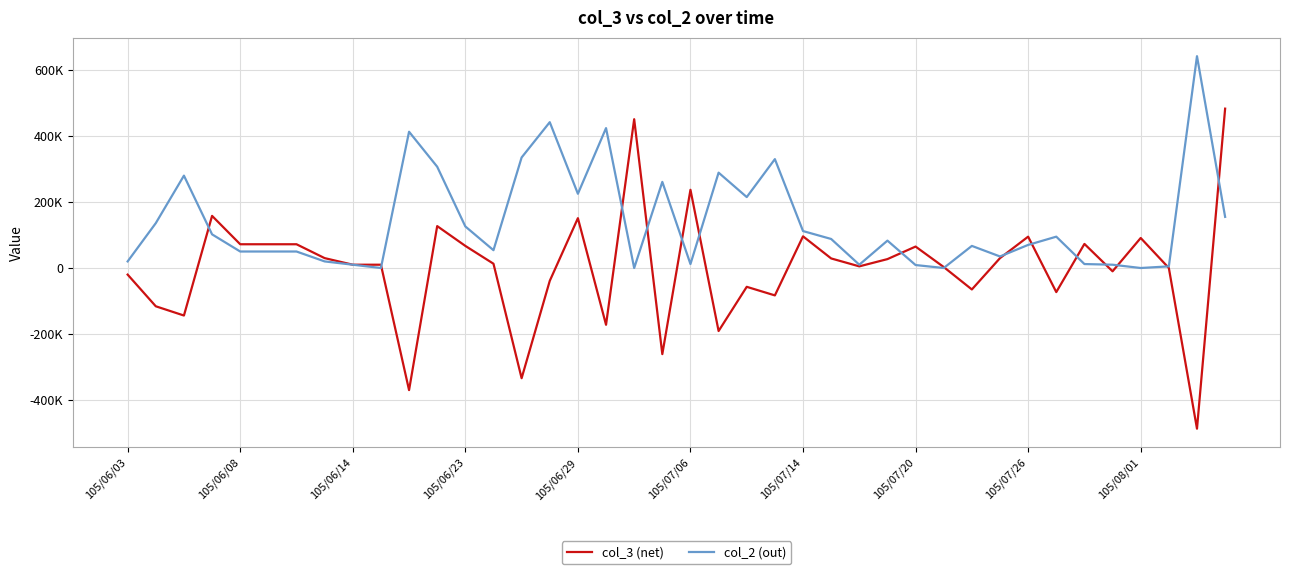

Which series has the widest spread of values?

col_3 (net)